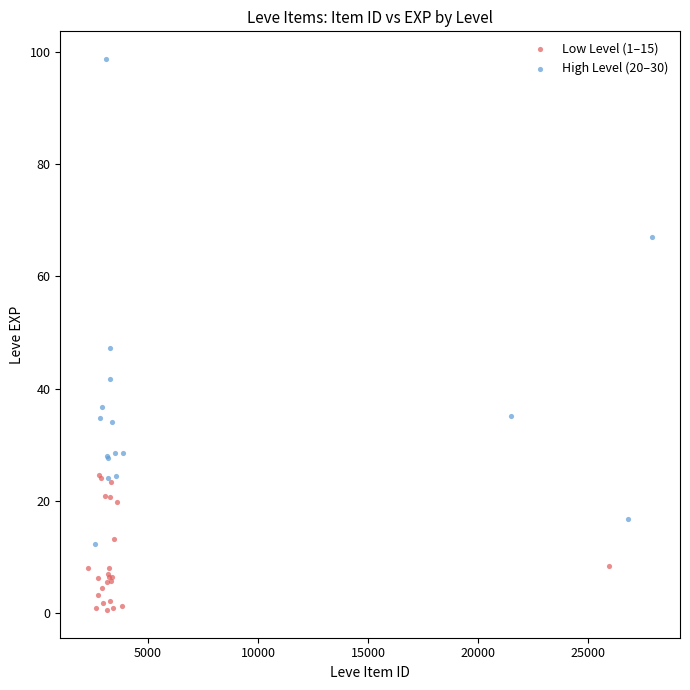

Which series reaches the minimum Y coordinate?

Low Level (1–15)